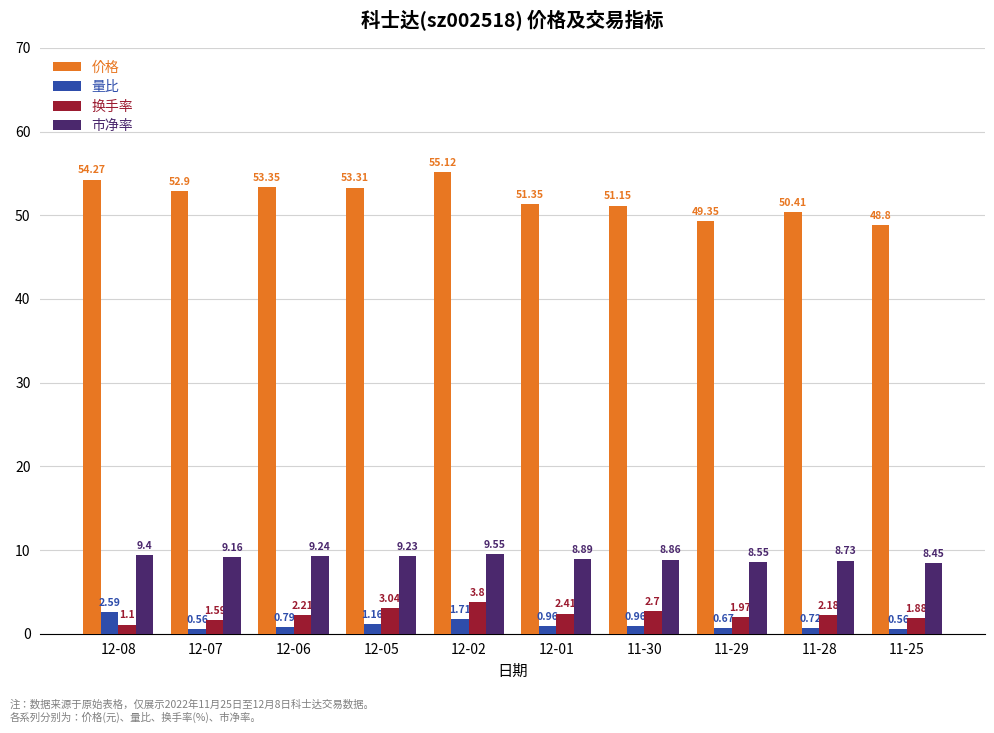

What is the difference between the highest and lowest values at 12-06?

52.6